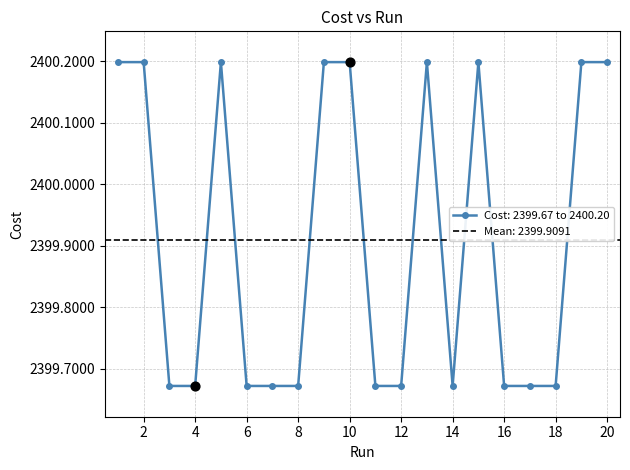

Which has a higher value, 12 or 8?

12